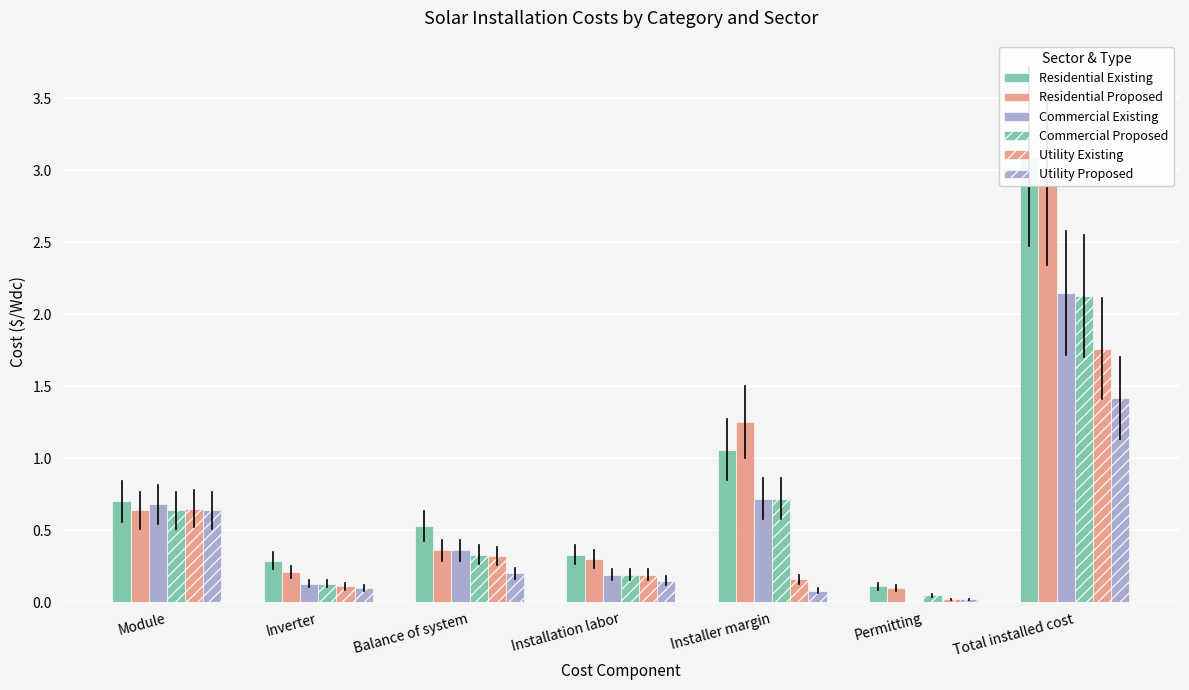

What is the label of the 2nd bar from the right?

Permitting